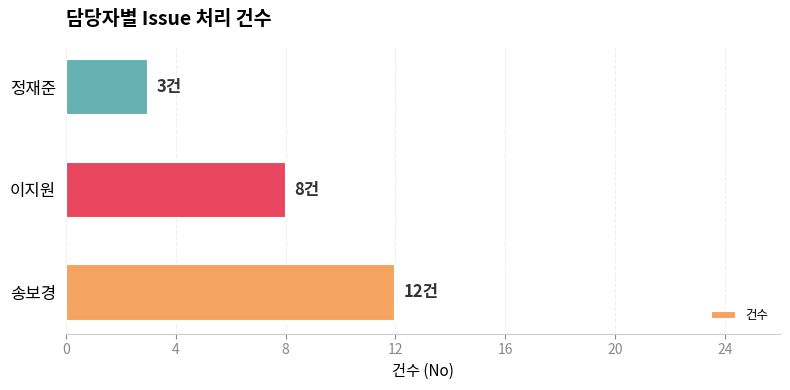

What is the difference between the maximum and minimum values?

9